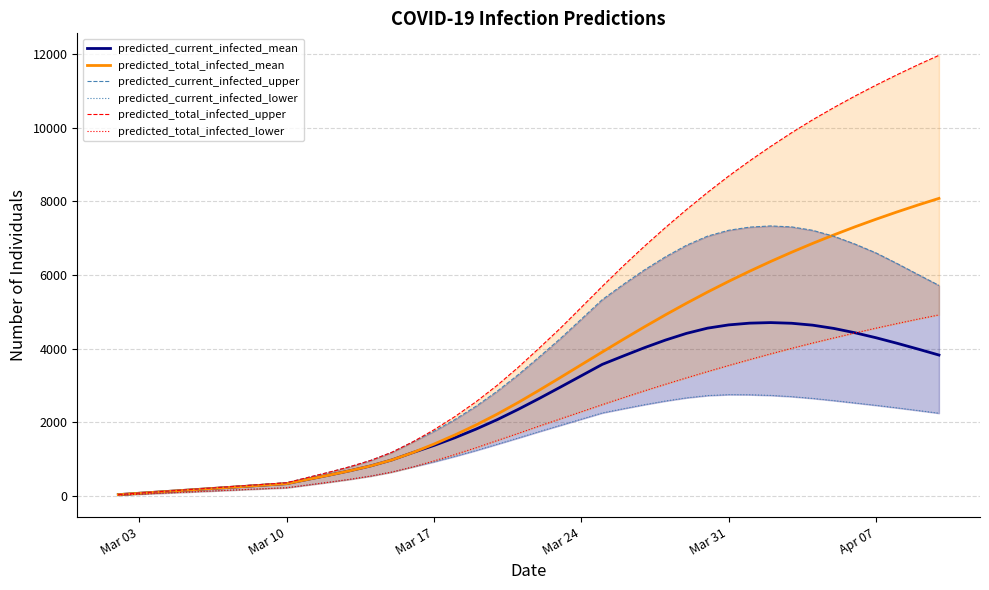

What is the maximum value for predicted_total_infected_mean?

8078